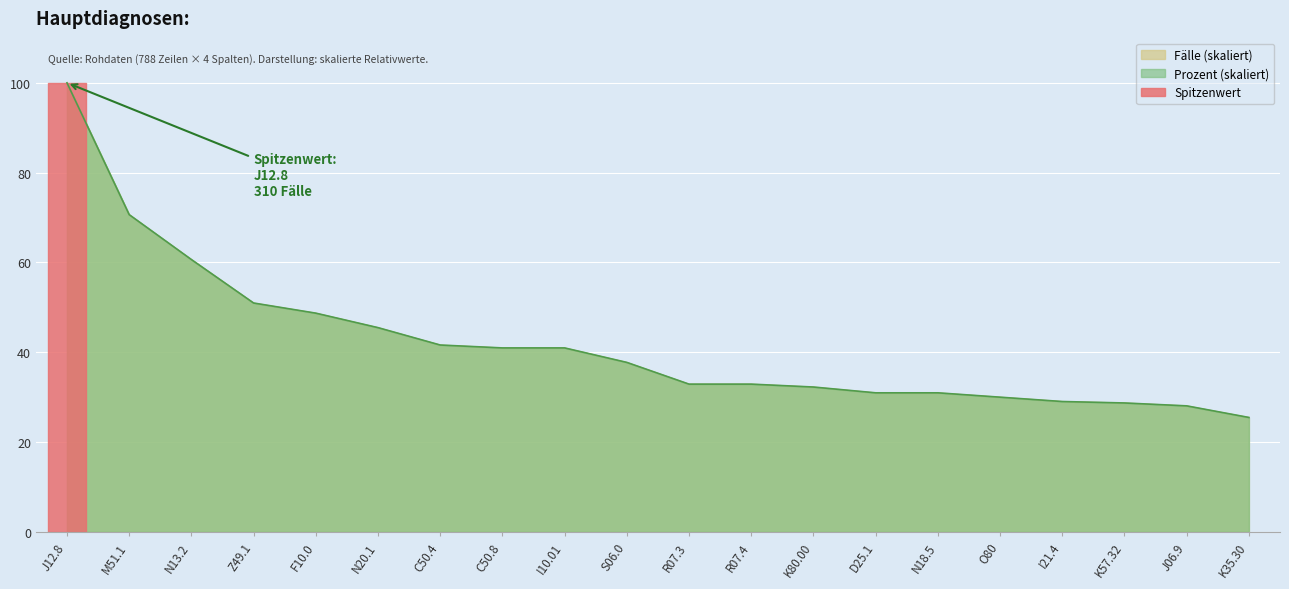

What is the approximate value of Prozent at F10.0?

48.7